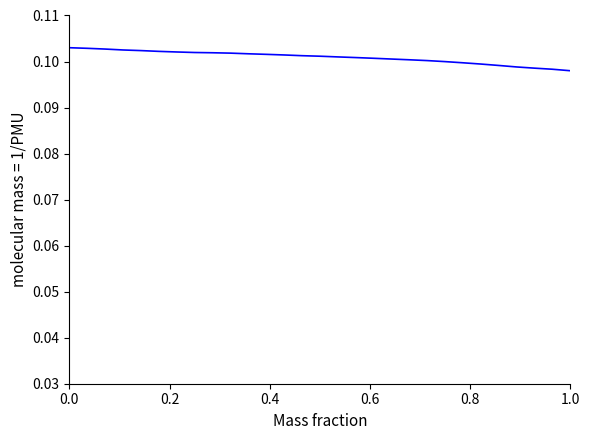

How many lines are shown in the chart?

1